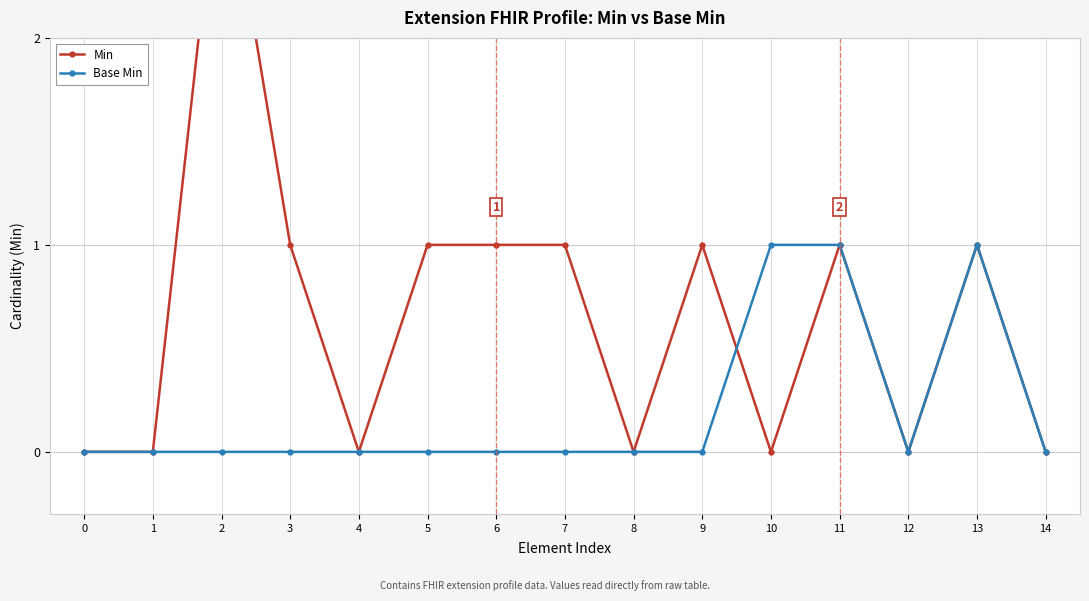

Which series has the largest range (max minus min)?

Min